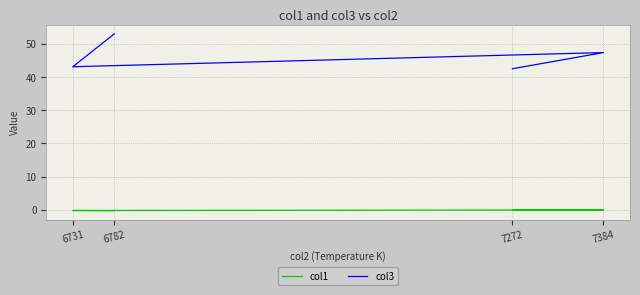

What is the value of the col1 point at the 2nd from the left?

-0.2